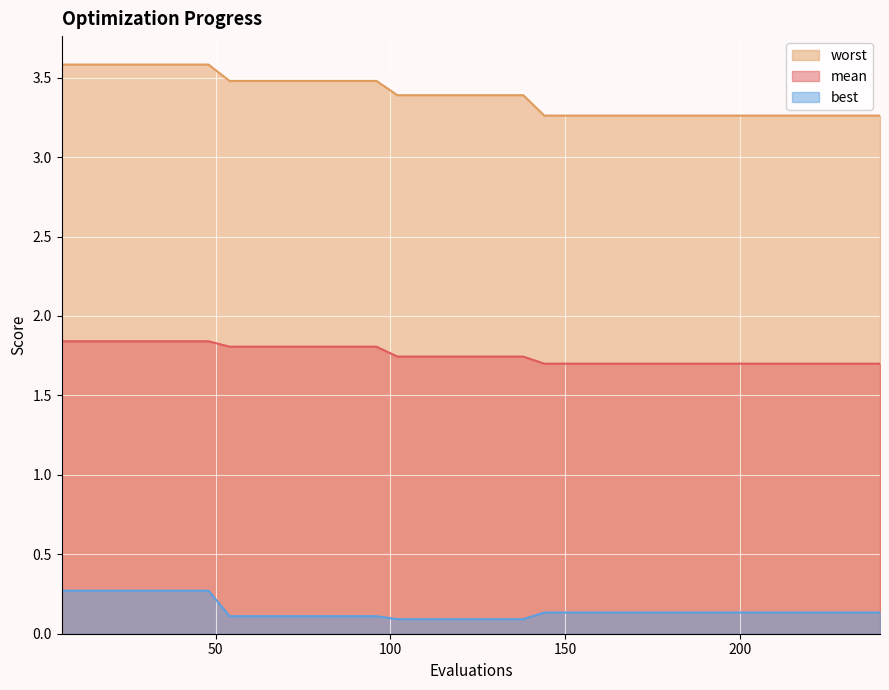

What is the difference between the best values at 78 and 42?

0.2